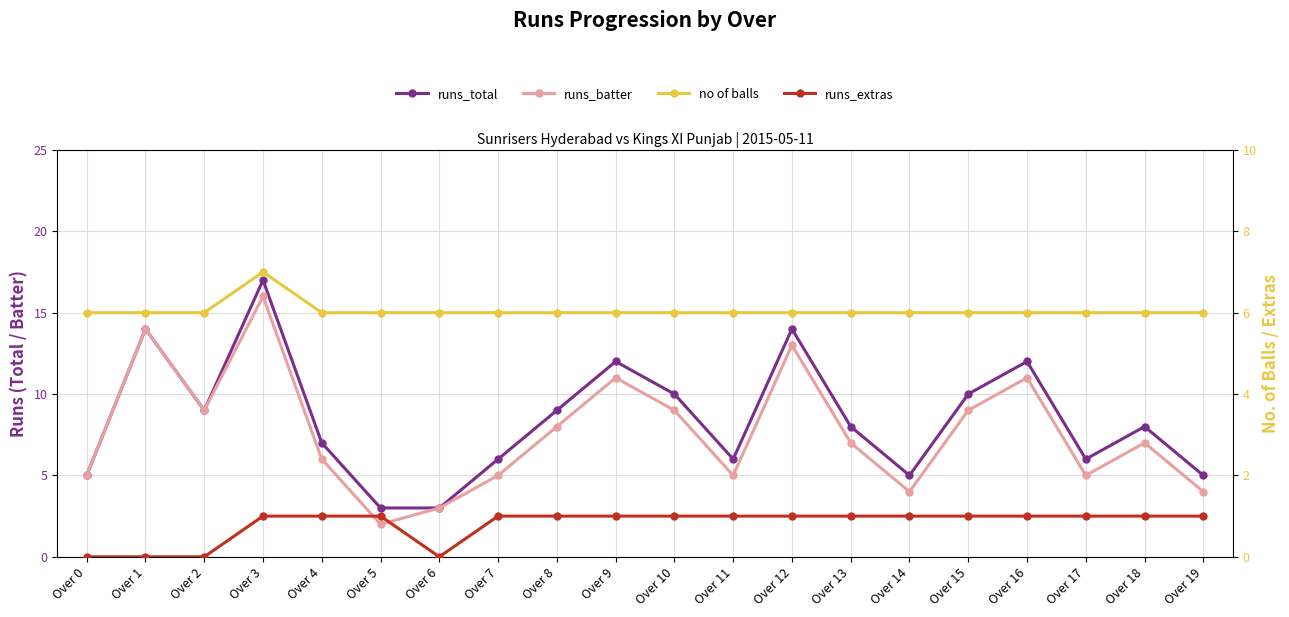

Reading left to right, list all the values displayed in this chart.

runs_total: Over 0=5	Over 1=14	Over 2=9	Over 3=17	Over 4=7	Over 5=3	Over 6=3	Over 7=6	Over 8=9	Over 9=12	Over 10=10	Over 11=6	Over 12=14	Over 13=8	Over 14=5	Over 15=10	Over 16=12	Over 17=6	Over 18=8	Over 19=5
runs_batter: Over 0=5	Over 1=14	Over 2=9	Over 3=16	Over 4=6	Over 5=2	Over 6=3	Over 7=5	Over 8=8	Over 9=11	Over 10=9	Over 11=5	Over 12=13	Over 13=7	Over 14=4	Over 15=9	Over 16=11	Over 17=5	Over 18=7	Over 19=4
no of balls: Over 0=6	Over 1=6	Over 2=6	Over 3=7	Over 4=6	Over 5=6	Over 6=6	Over 7=6	Over 8=6	Over 9=6	Over 10=6	Over 11=6	Over 12=6	Over 13=6	Over 14=6	Over 15=6	Over 16=6	Over 17=6	Over 18=6	Over 19=6
runs_extras: Over 0=0	Over 1=0	Over 2=0	Over 3=1	Over 4=1	Over 5=1	Over 6=0	Over 7=1	Over 8=1	Over 9=1	Over 10=1	Over 11=1	Over 12=1	Over 13=1	Over 14=1	Over 15=1	Over 16=1	Over 17=1	Over 18=1	Over 19=1